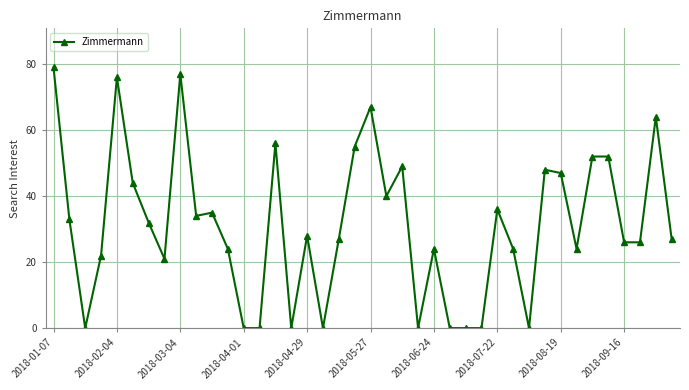

Reading left to right, transcribe all the data shown in this chart.

79	33	0	22	76	44	32	21	77	34	35	24	0	0	56	0	28	0	27	55	67	40	49	0	24	0	0	0	36	24	0	48	47	24	52	52	26	26	64	27